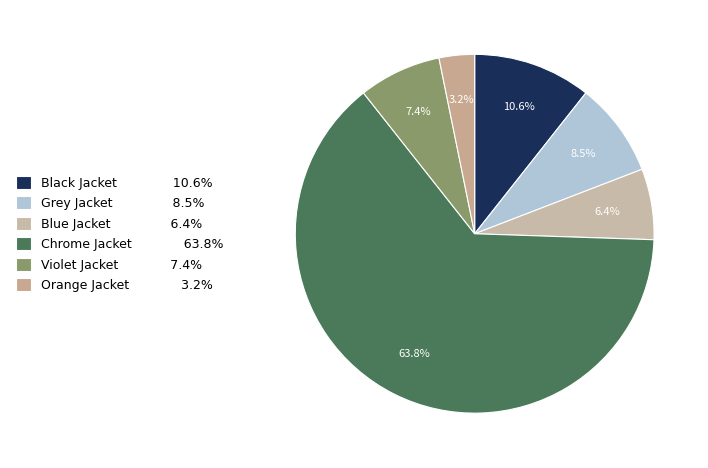

Which slice is the largest?

Chrome Jacket